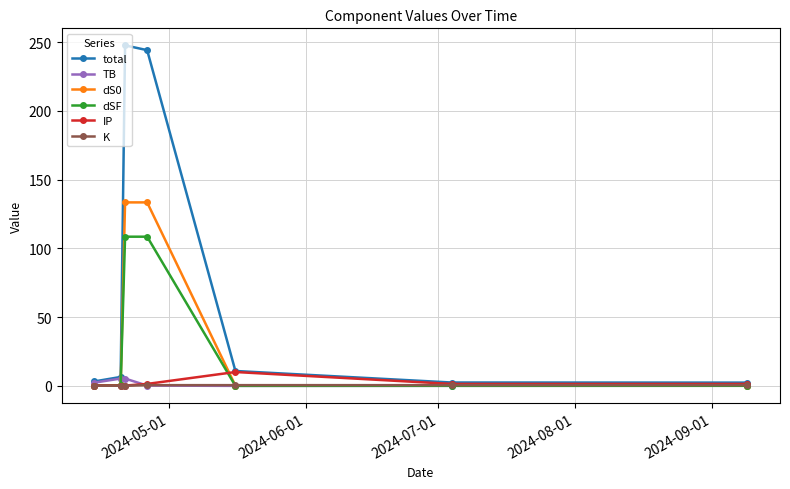

Which series has the widest spread of values?

total